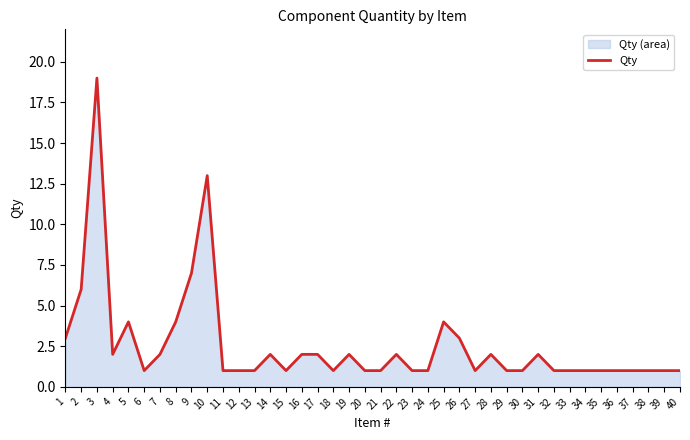

Reading right to left, extract all data points from this chart.

40=1	39=1	38=1	37=1	36=1	35=1	34=1	33=1	32=1	31=2	30=1	29=1	28=2	27=1	26=3	25=4	24=1	23=1	22=2	21=1	20=1	19=2	18=1	17=2	16=2	15=1	14=2	13=1	12=1	11=1	10=13	9=7	8=4	7=2	6=1	5=4	4=2	3=19	2=6	1=3